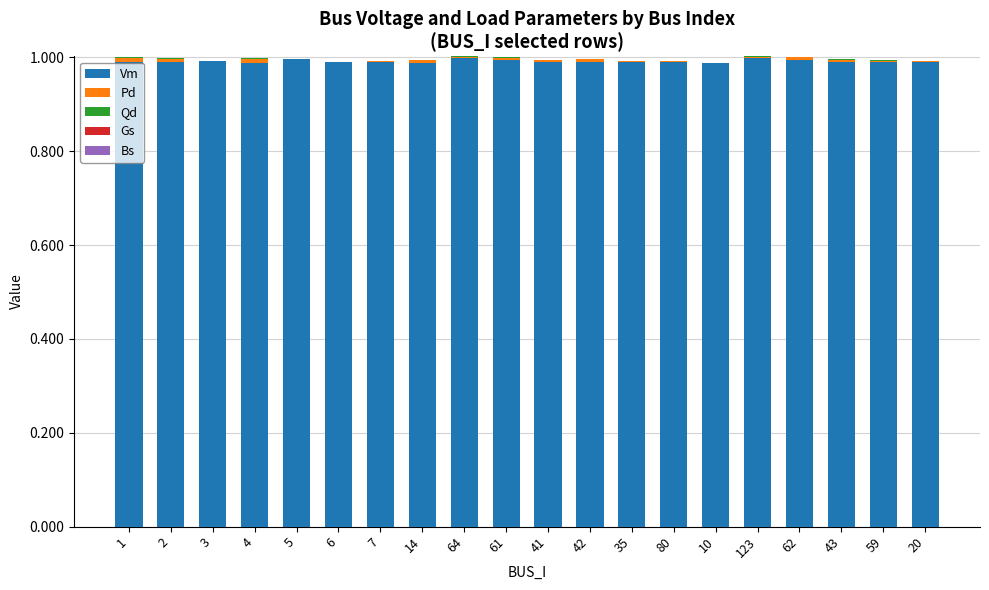

How many data points does each series have?

20